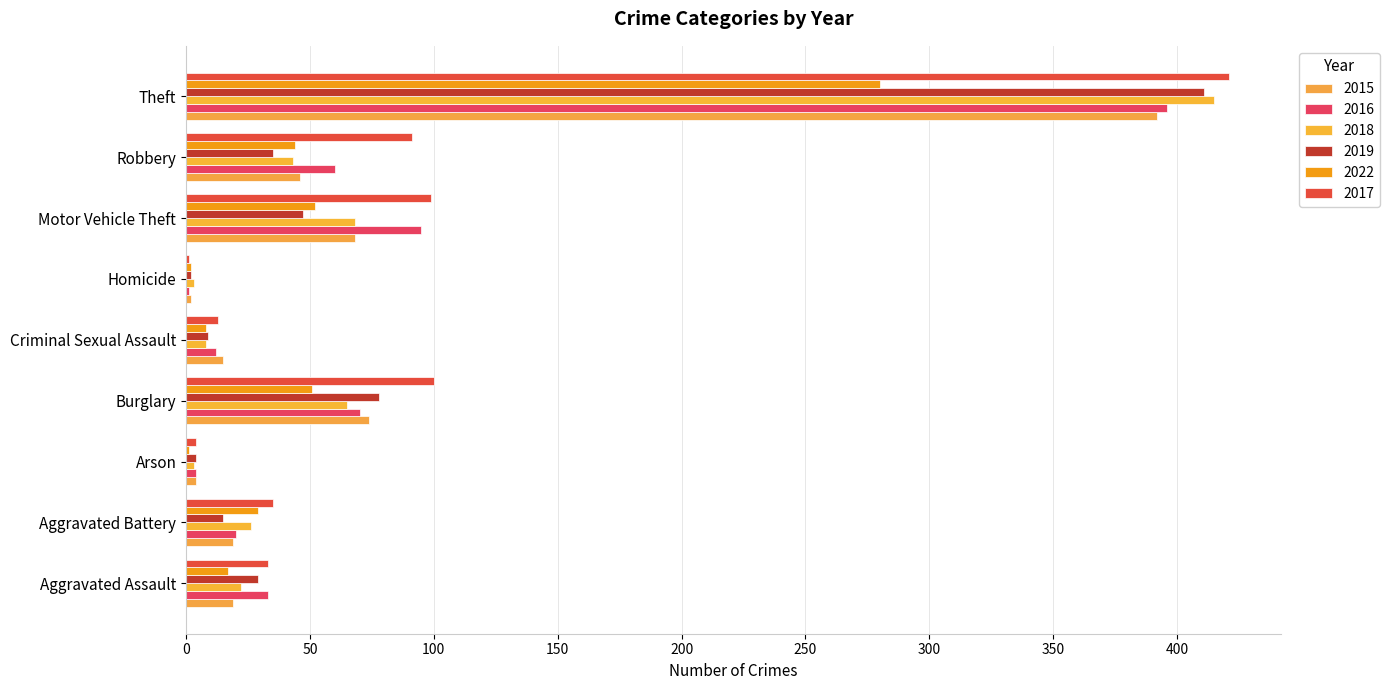

Count the number of categories in the chart.

9